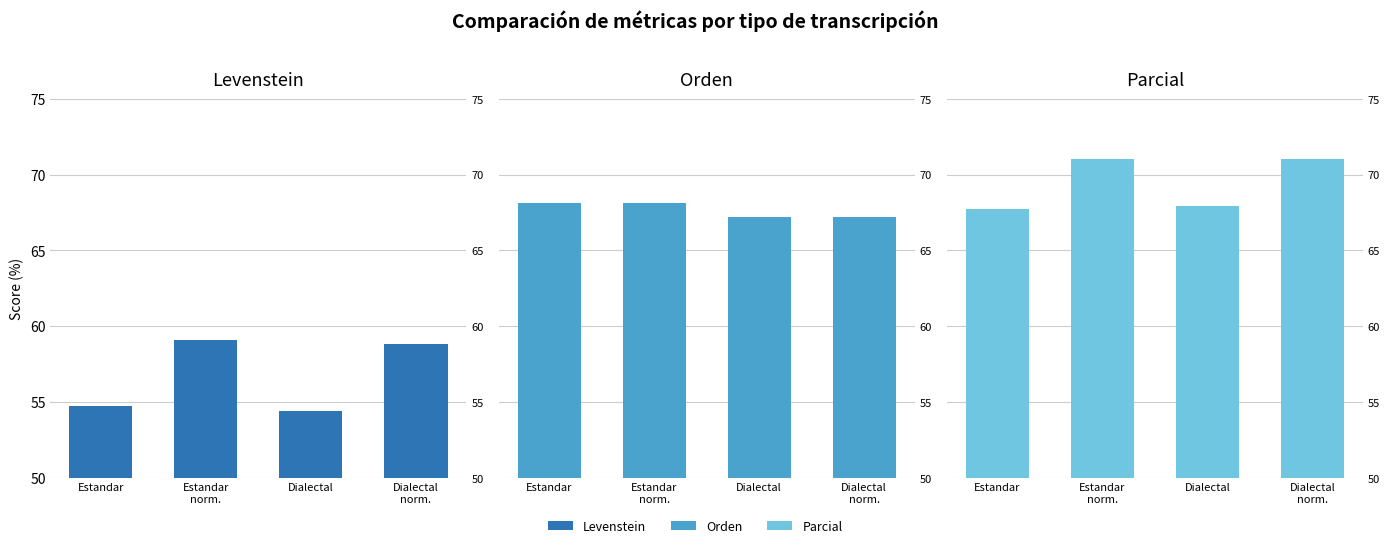

At which category does the chart reach its minimum across all series?

Dialectal